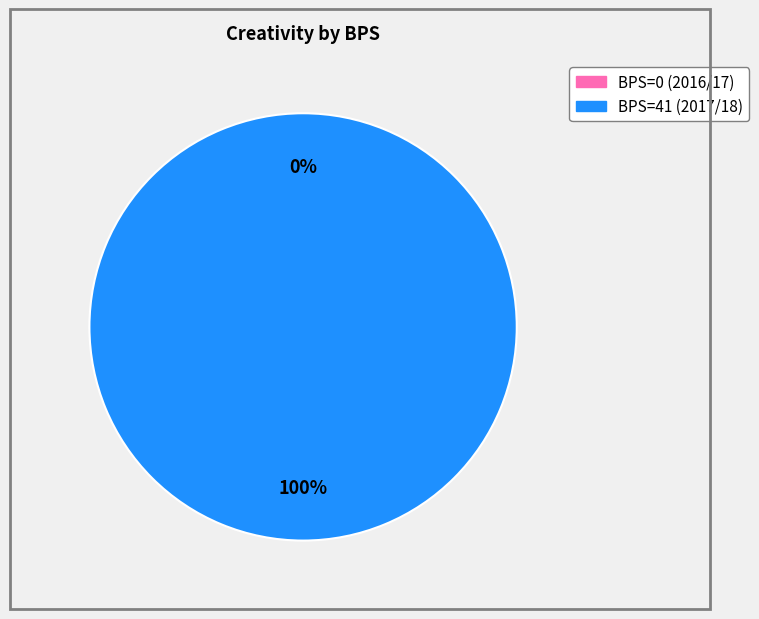

To the nearest percent, what is the combined percentage of 0 (2016/17) and 41 (2017/18)?

100%